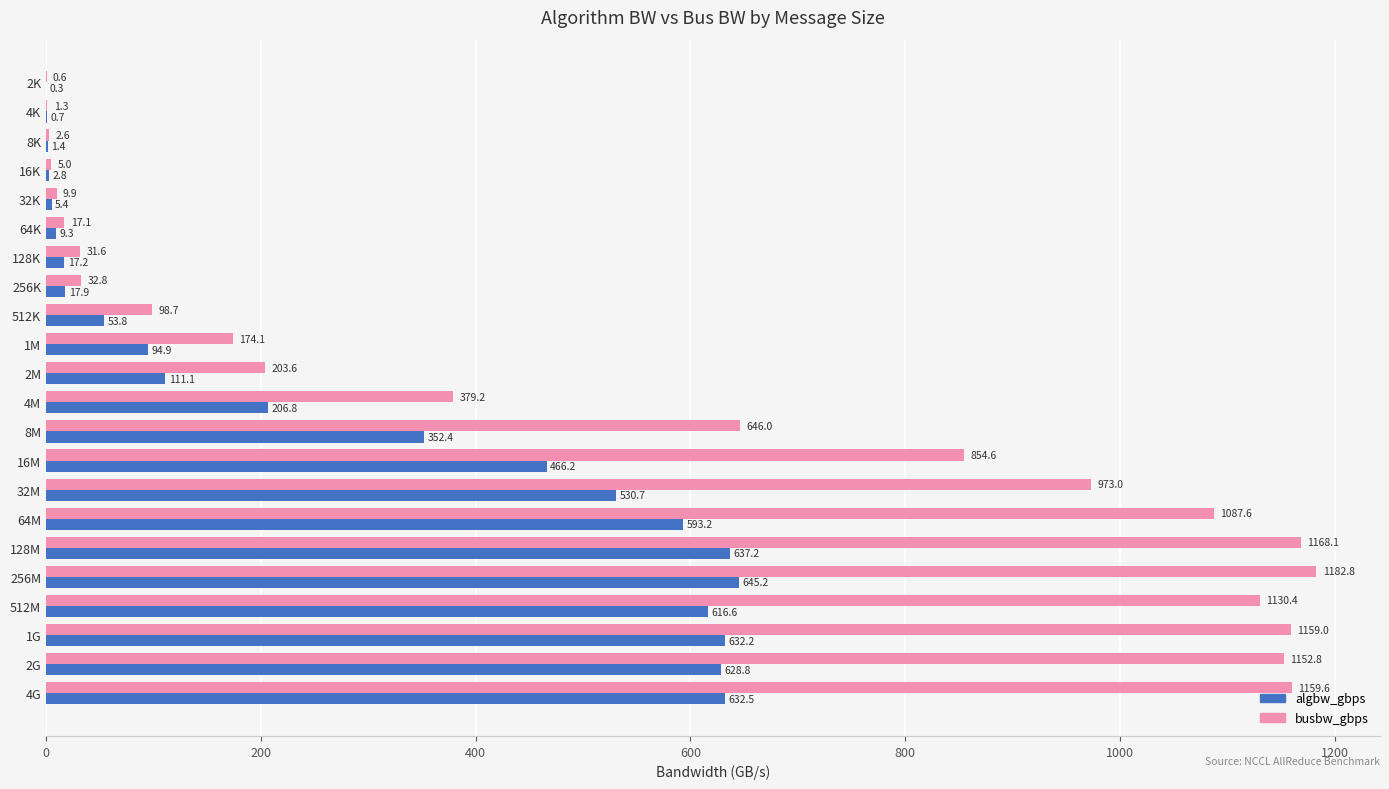

What is the sum of the busbw_gbps values at 64K and 16M?

871.7